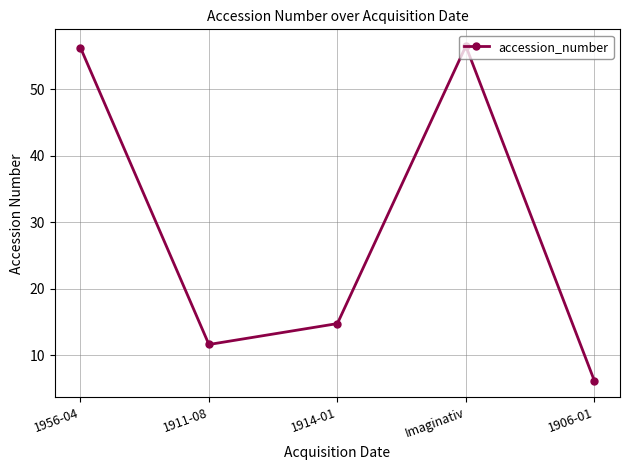

What is the label of the 1st point from the right?

1906-01